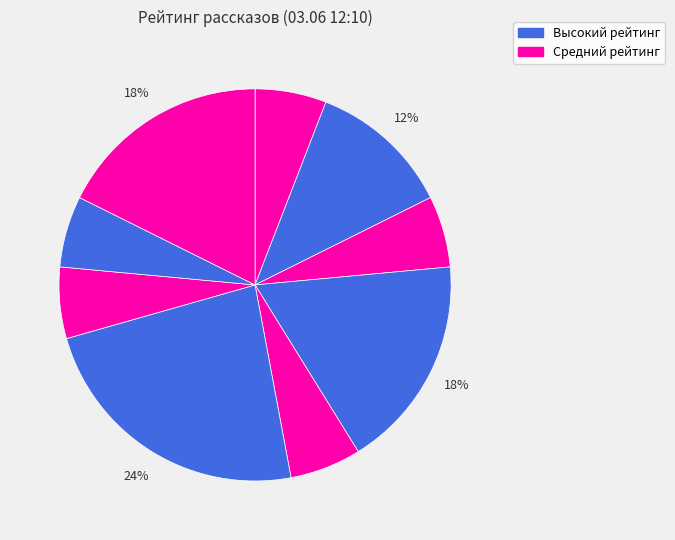

How many slices are in this pie chart?

9